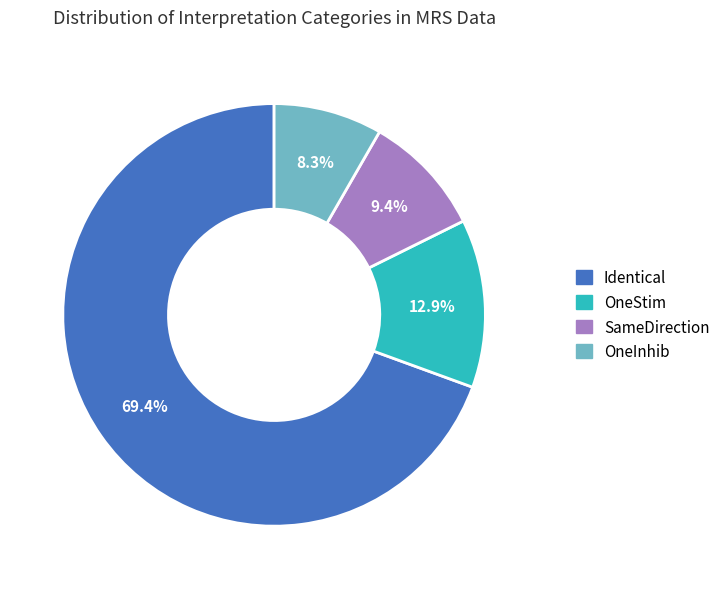

To the nearest percent, what is the difference between the Identical and OneInhib slice percentages?

61%